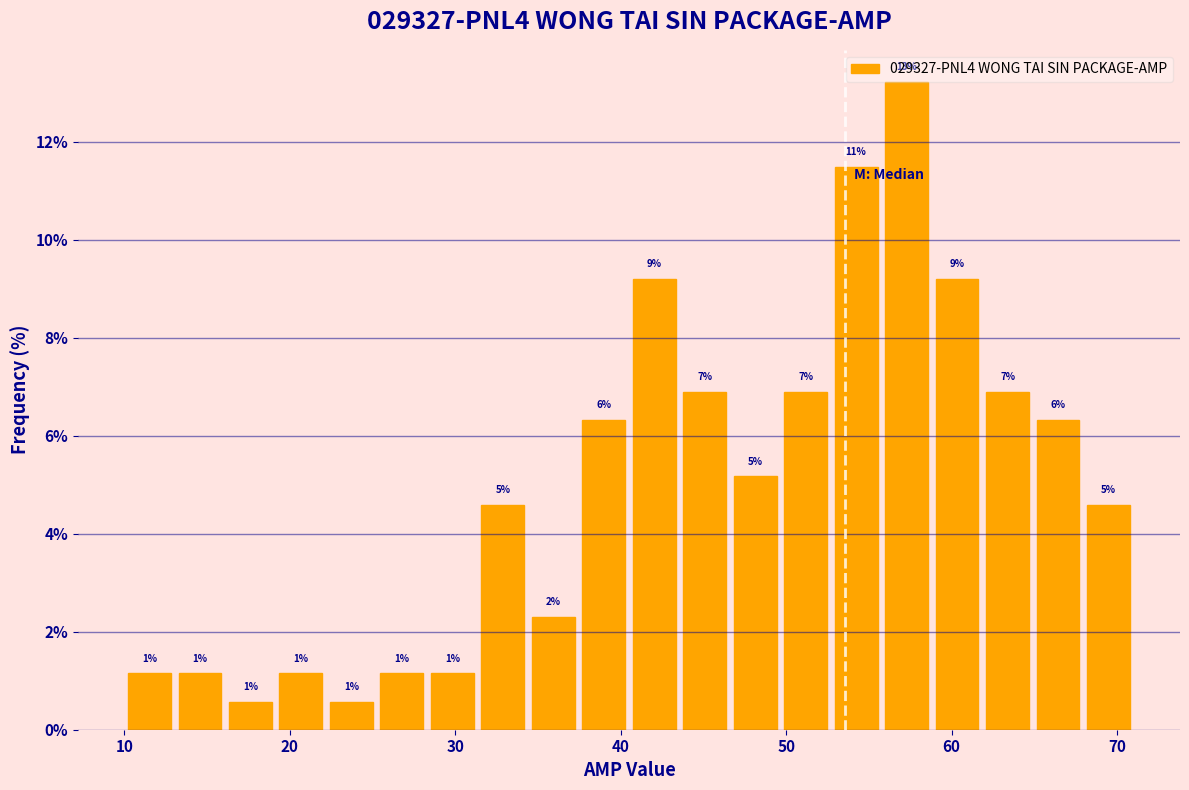

Around what value on the x-axis is the tallest bar? Give the approximate position of its centre, as read against the axis.

57